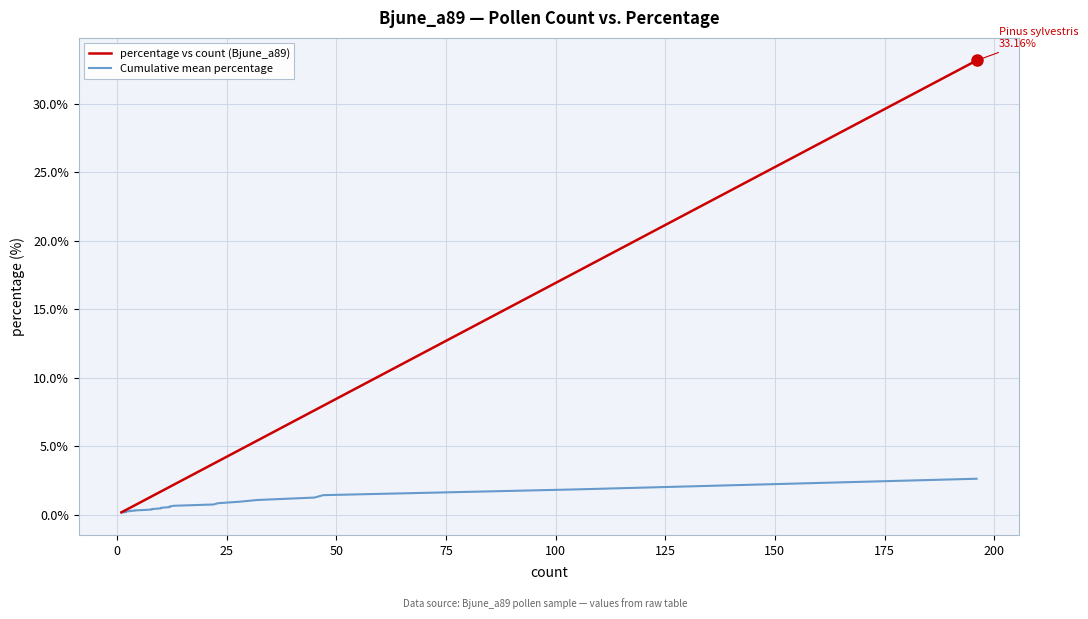

Reading right to left, extract all data points from this chart.

percentage vs count (Bjune_a89): 33.2	17.6	8.0	7.6	5.4	4.7	3.9	3.7	2.2	2.0	2.0	1.7	1.7	1.4	1.4	1.0	0.7	0.7	0.5	0.5	0.5	0.3	0.3	0.3	0.3	0.3	0.3	0.3	0.3	0.2	0.2	0.2	0.2	0.2	0.2	0.2	0.2	0.2	0.2	0.2
Cumulative mean percentage: 2.6	1.8	1.4	1.2	1.1	0.9	0.8	0.7	0.7	0.6	0.6	0.5	0.5	0.4	0.4	0.3	0.3	0.3	0.3	0.3	0.3	0.2	0.2	0.2	0.2	0.2	0.2	0.2	0.2	0.2	0.2	0.2	0.2	0.2	0.2	0.2	0.2	0.2	0.2	0.2